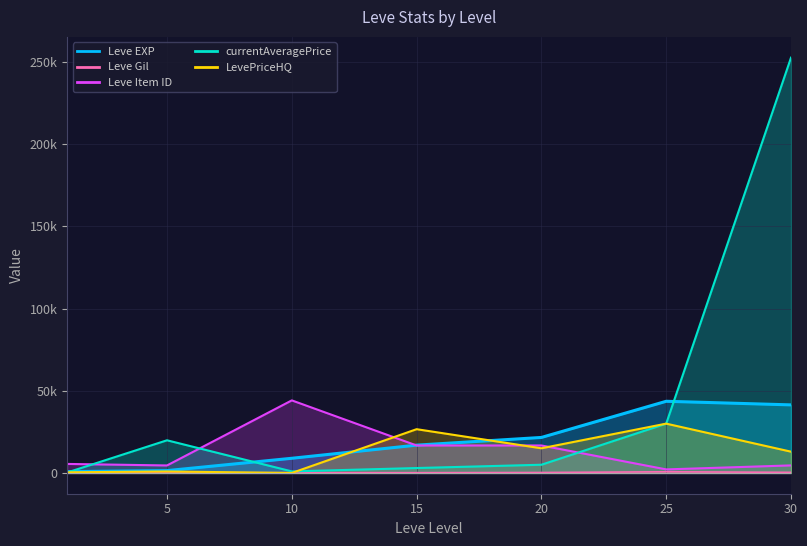

What is the difference between the highest and lowest values at 25?

42885